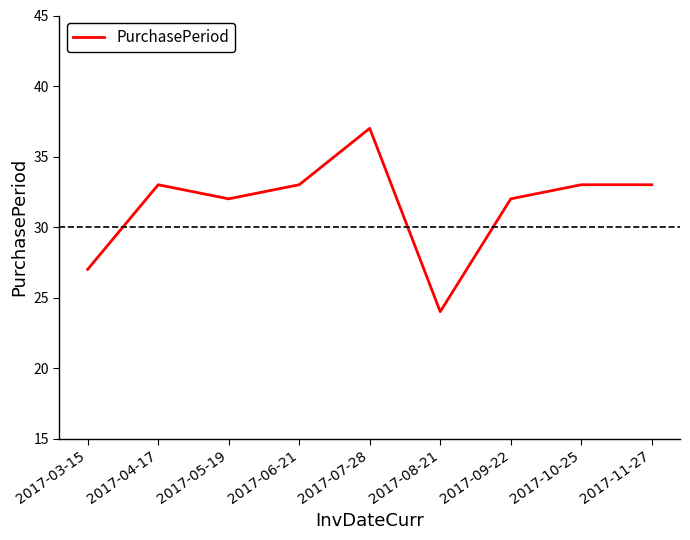

At which category does the data reach its first local valley?

2017-05-19